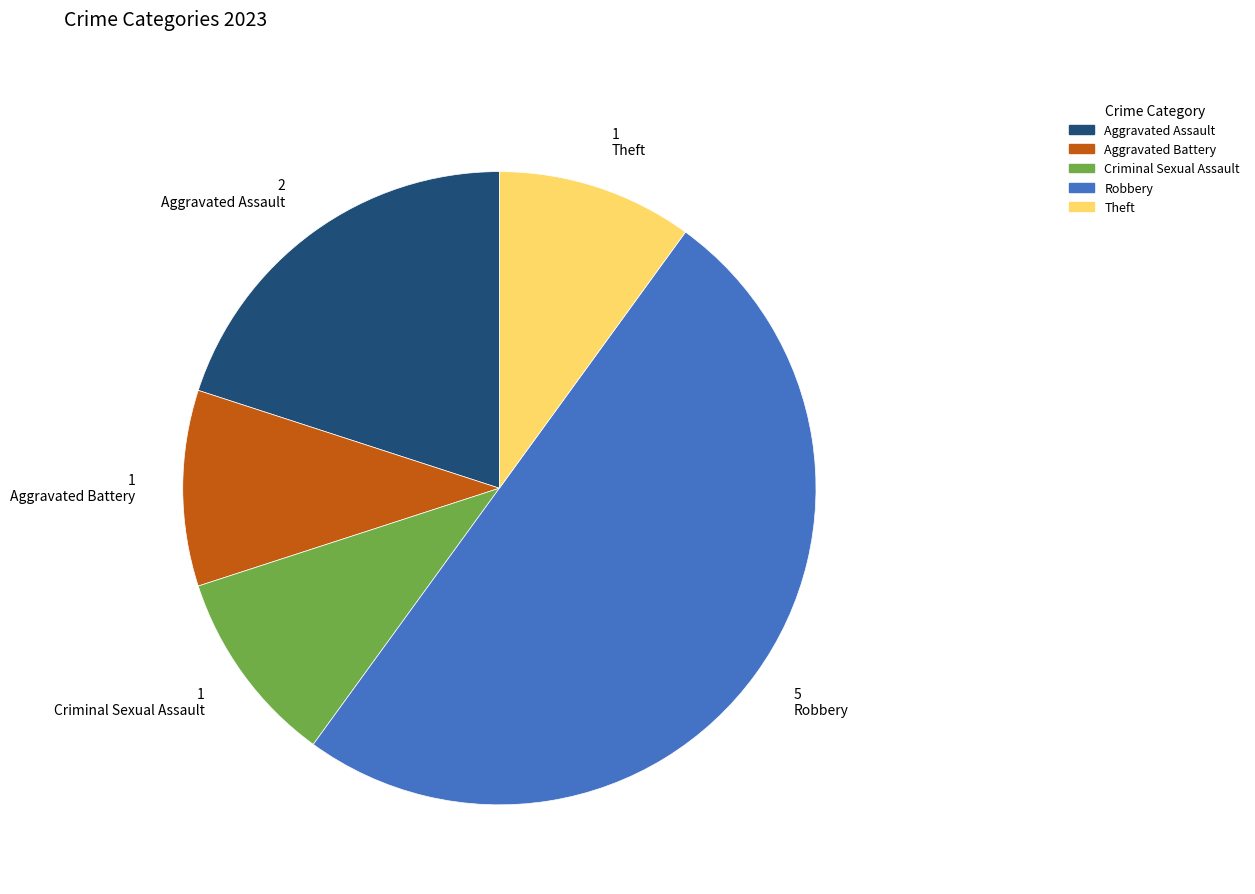

Does Aggravated Assault represent more than half of the total?

No